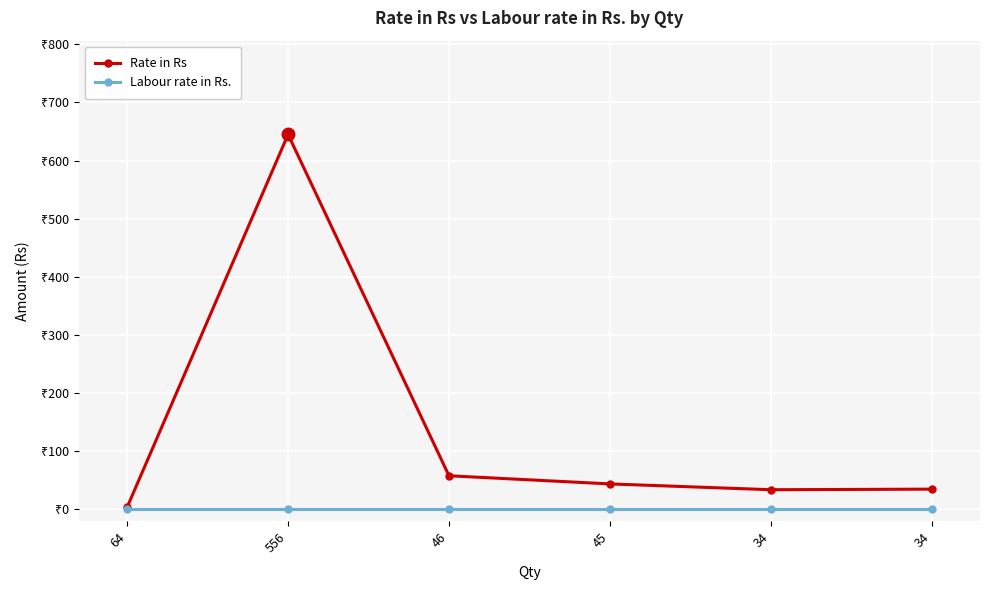

What are all the series names shown in the legend?

Rate in Rs, Labour rate in Rs.